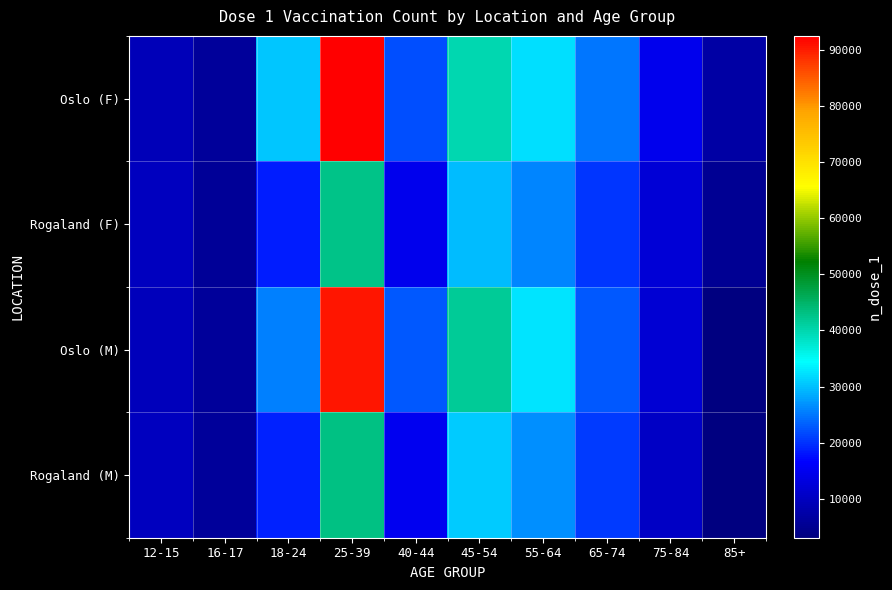

At how many categories does at least one series exceed 17599?

6